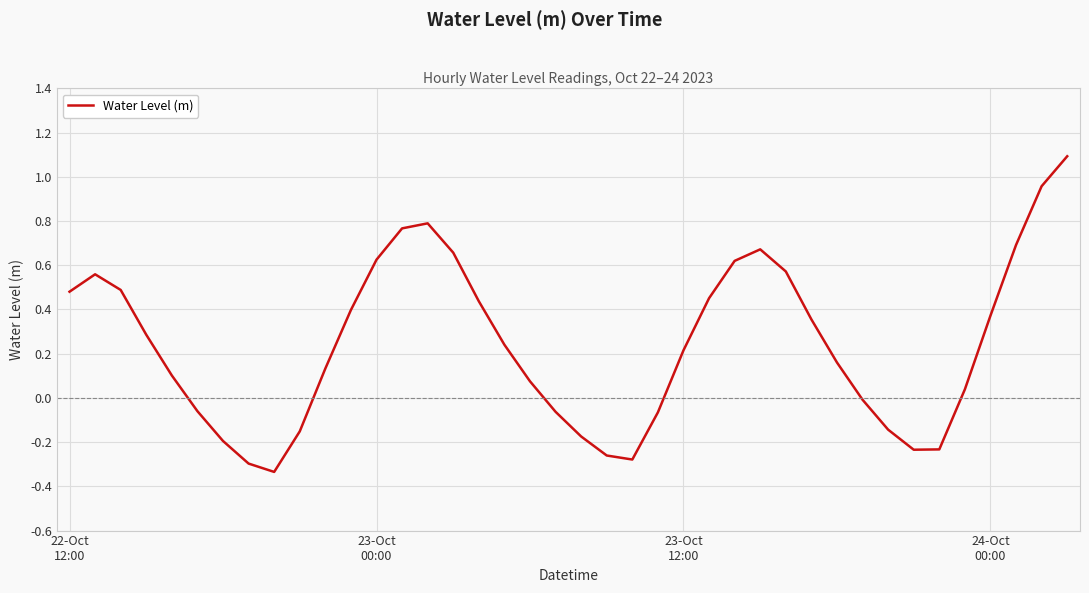

What is the maximum value shown in the chart?

1.1